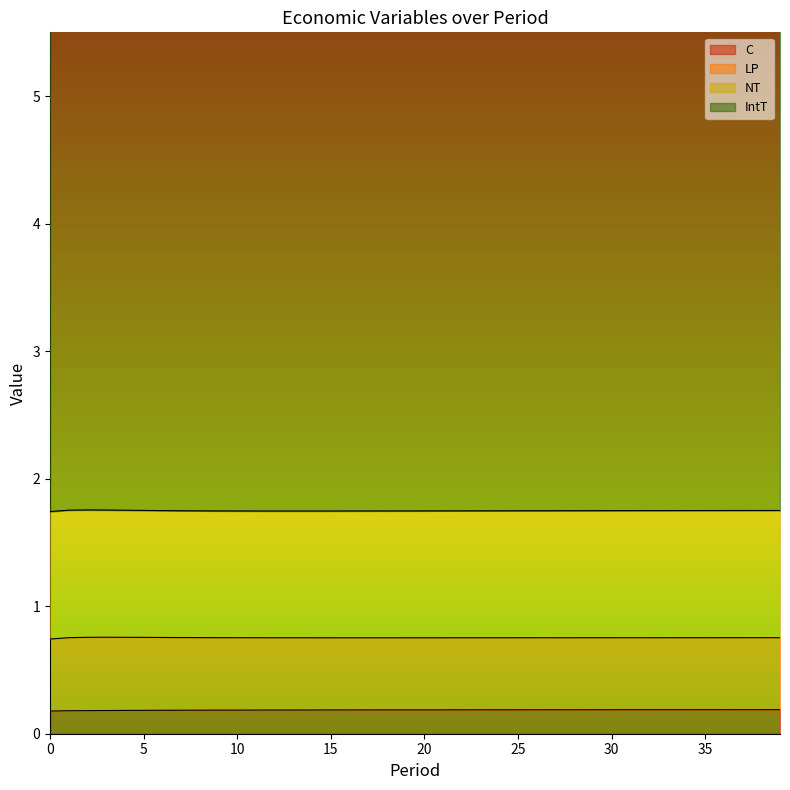

At how many categories does at least one series exceed 2?

40